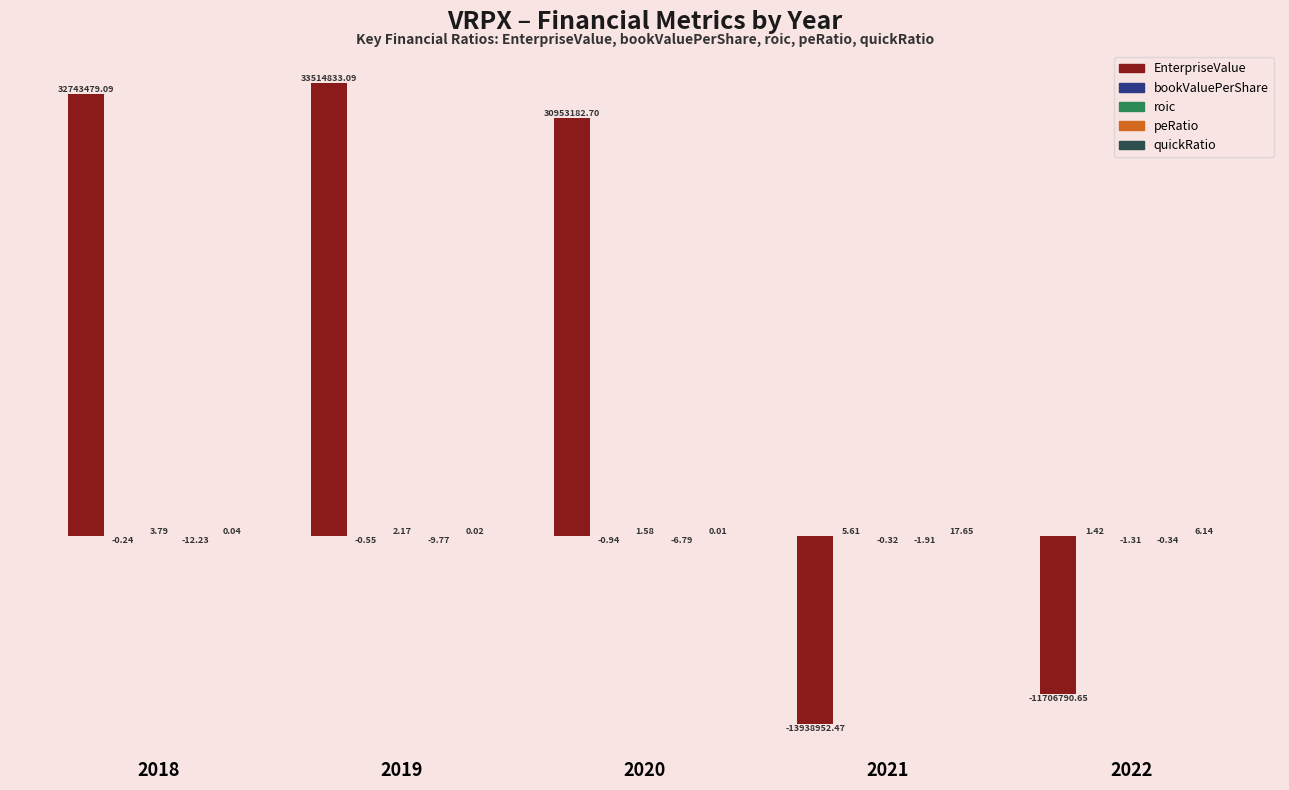

What is the value of the roic bar at the 1st from the left?

3.8